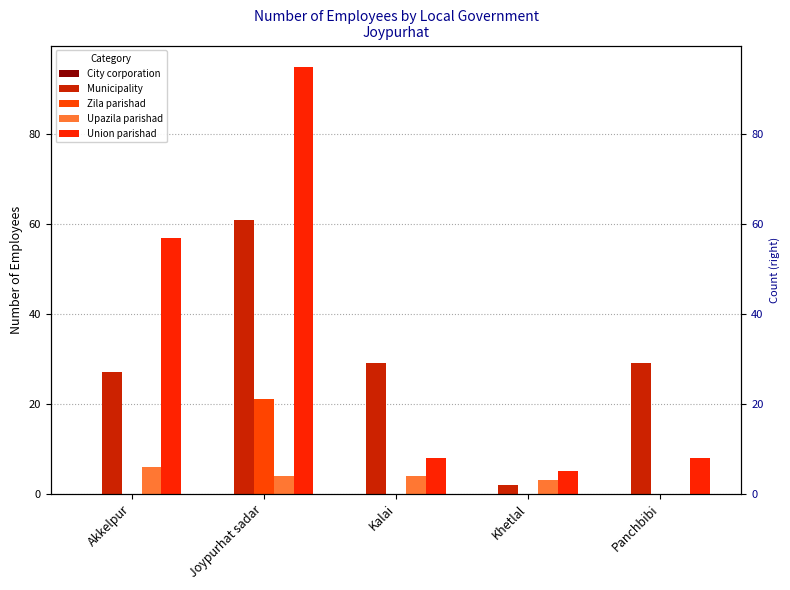

The Upazila parishad series shows 4 at Kalai. True or false?

True